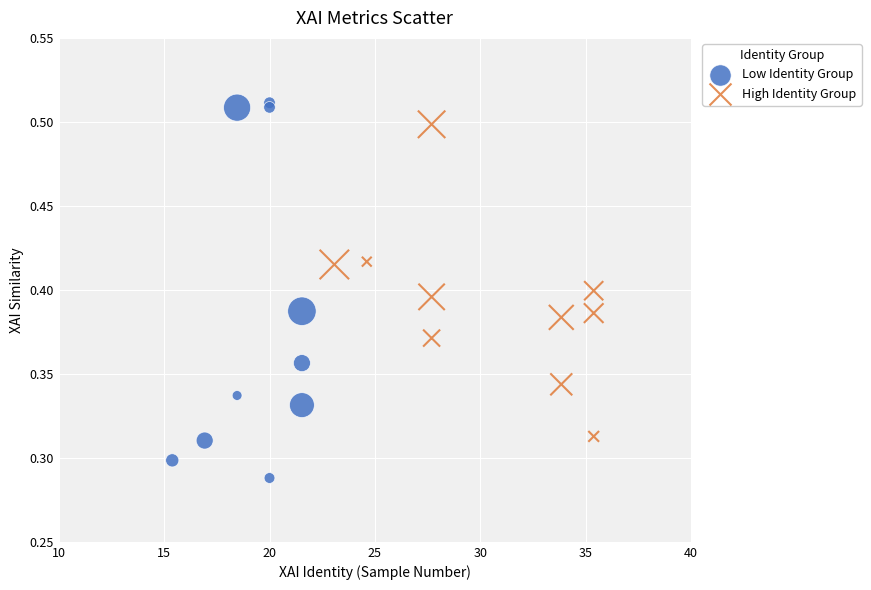

Which series contains the lowest Y value?

Low Identity Group